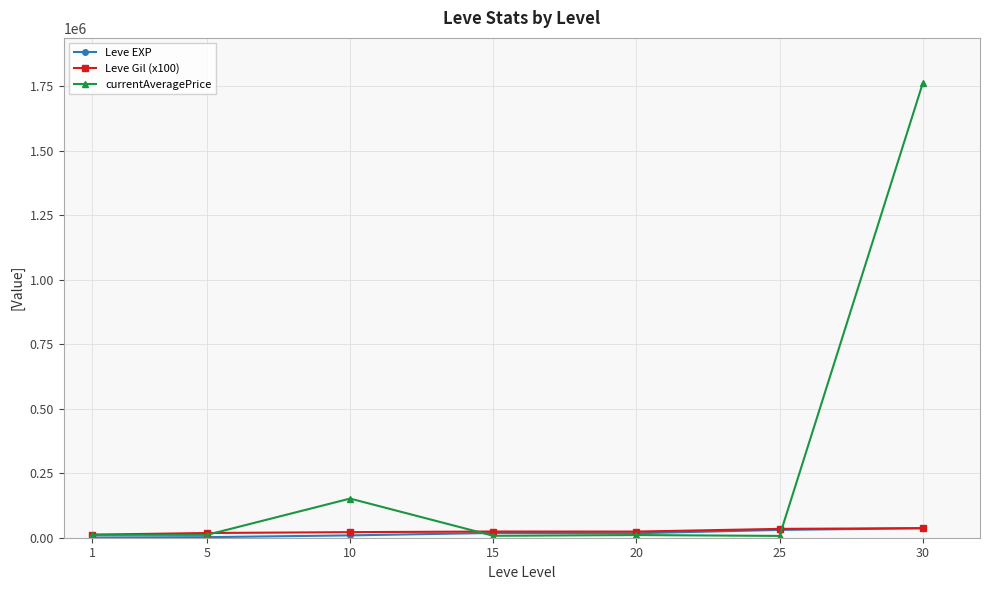

Which series has the largest range (max minus min)?

currentAveragePrice